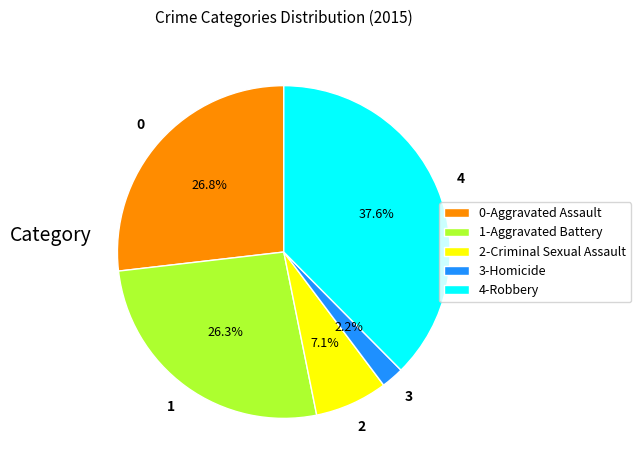

What is the largest slice in the pie chart?

4-Robbery